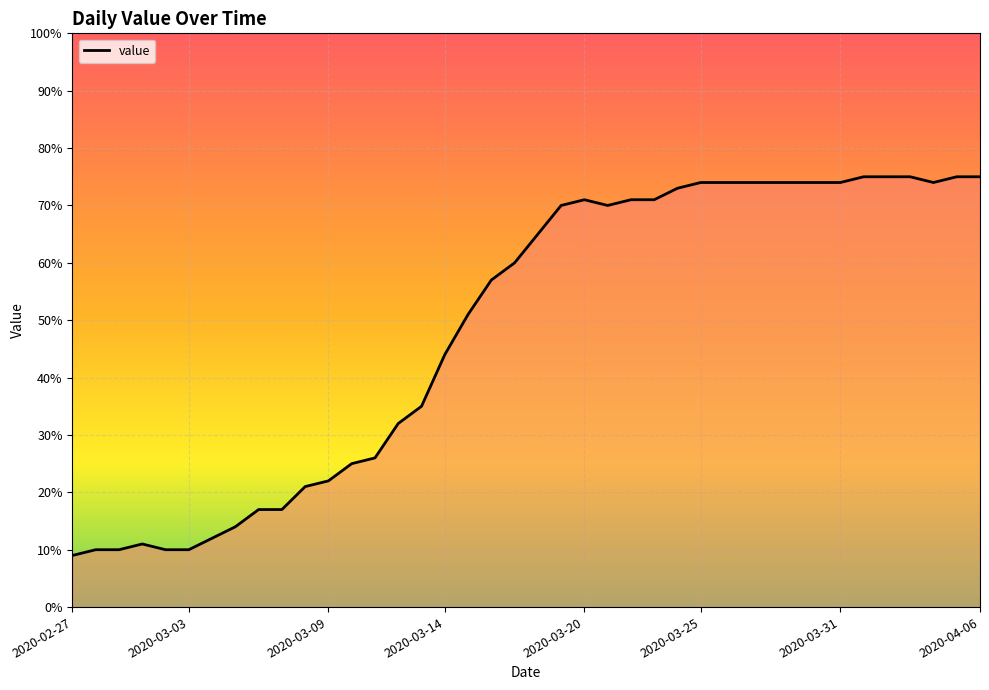

What is the minimum value shown in the chart?

9